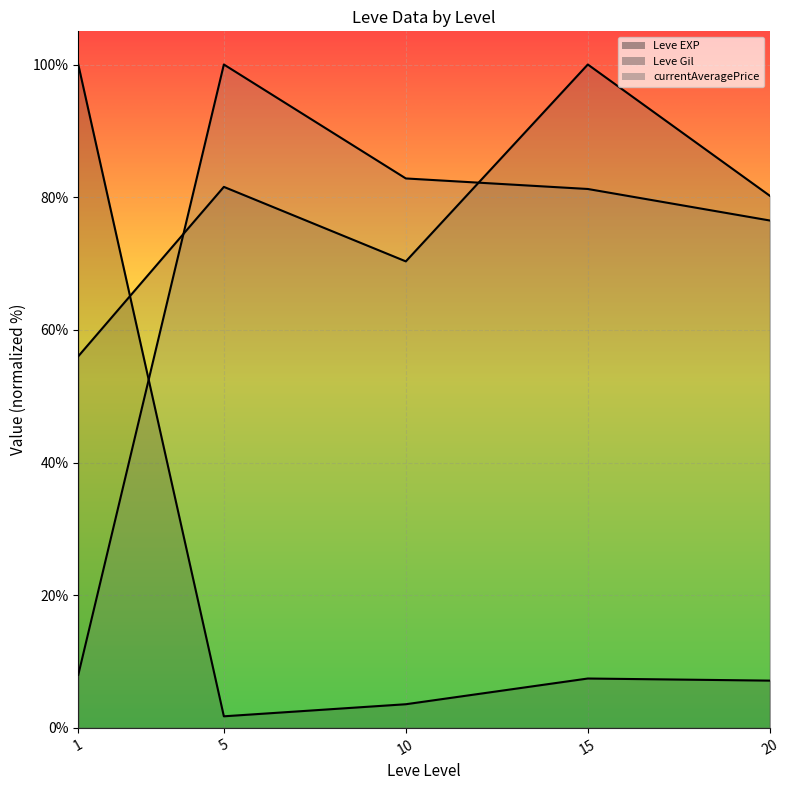

True or false: Leve Gil and currentAveragePrice cross at least once.

True